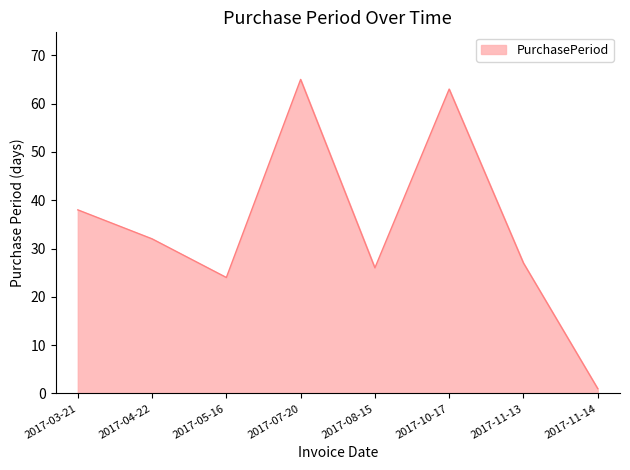

What is the change in value from 2017-07-20 to 2017-08-15?

-39